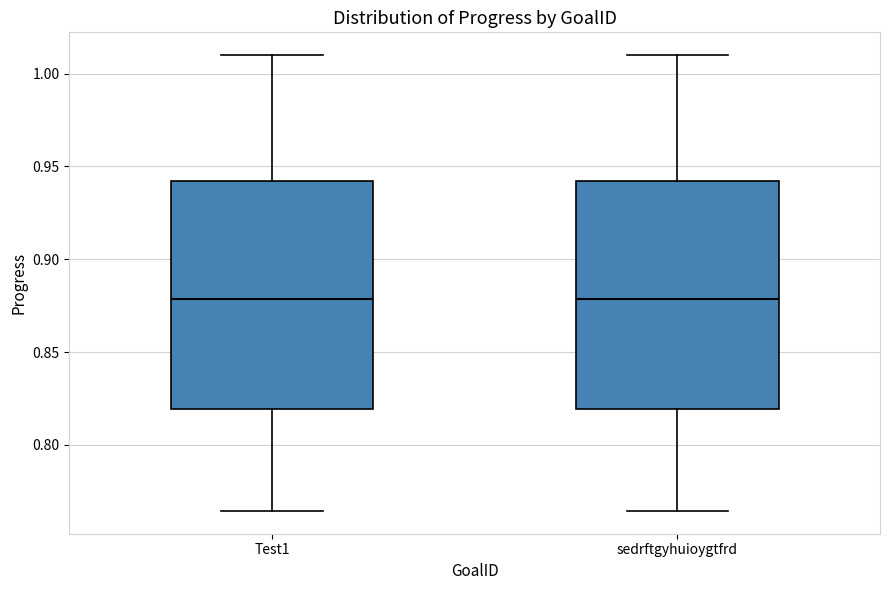

Reading left to right, read every box against the y-axis: the position of its median line, the range the box covers, and the ends of its whiskers. The values are not printed on the chart, so give them approximately, as read against the axis.

Test1: median 0.880, box 0.820 to 0.940, whiskers 0.765 to 1.010
sedrftgyhuioygtfrd: median 0.880, box 0.820 to 0.940, whiskers 0.765 to 1.010